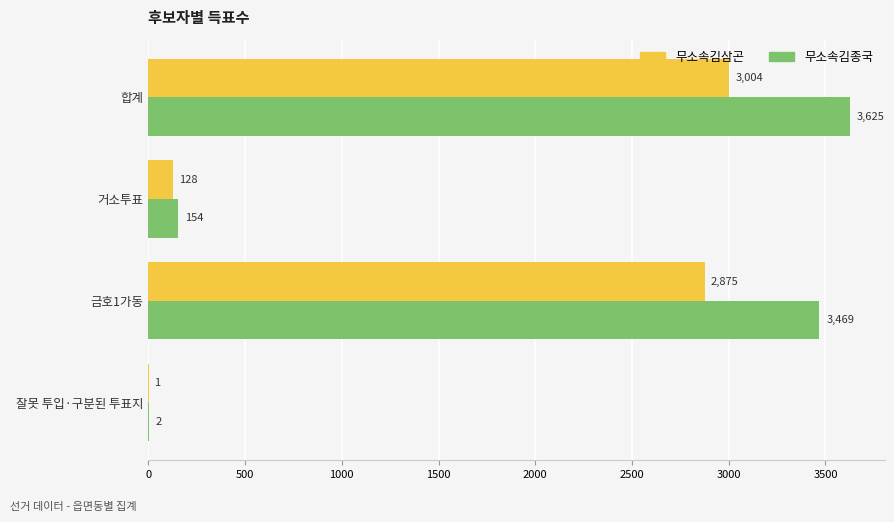

At which label is 무소속김종국 closest to 1813?

금호1가동